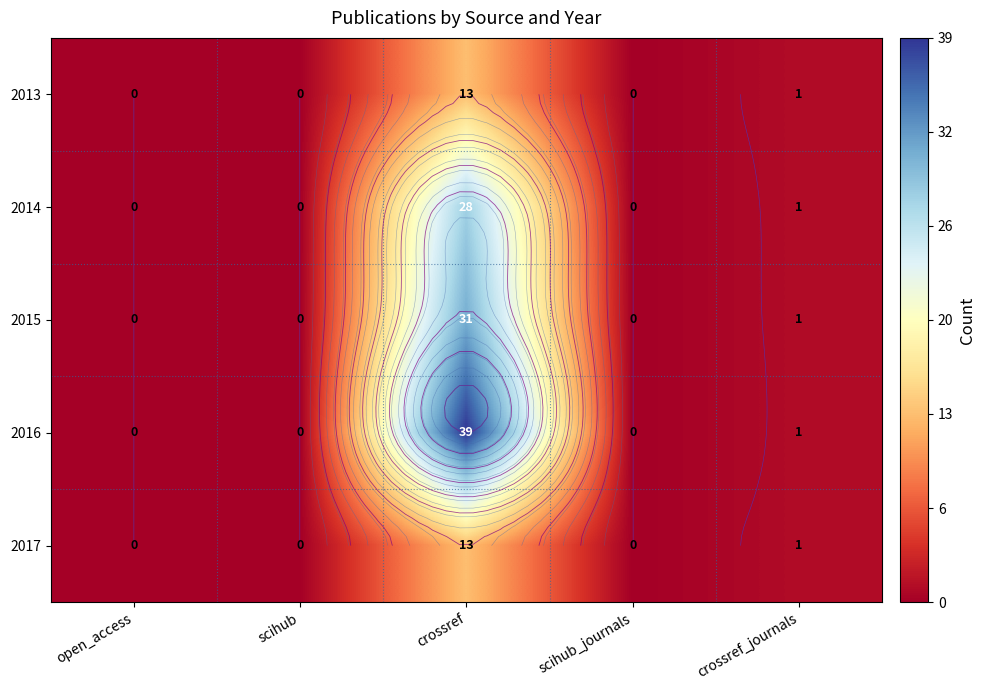

Read the 2016 value at crossref_journals.

1